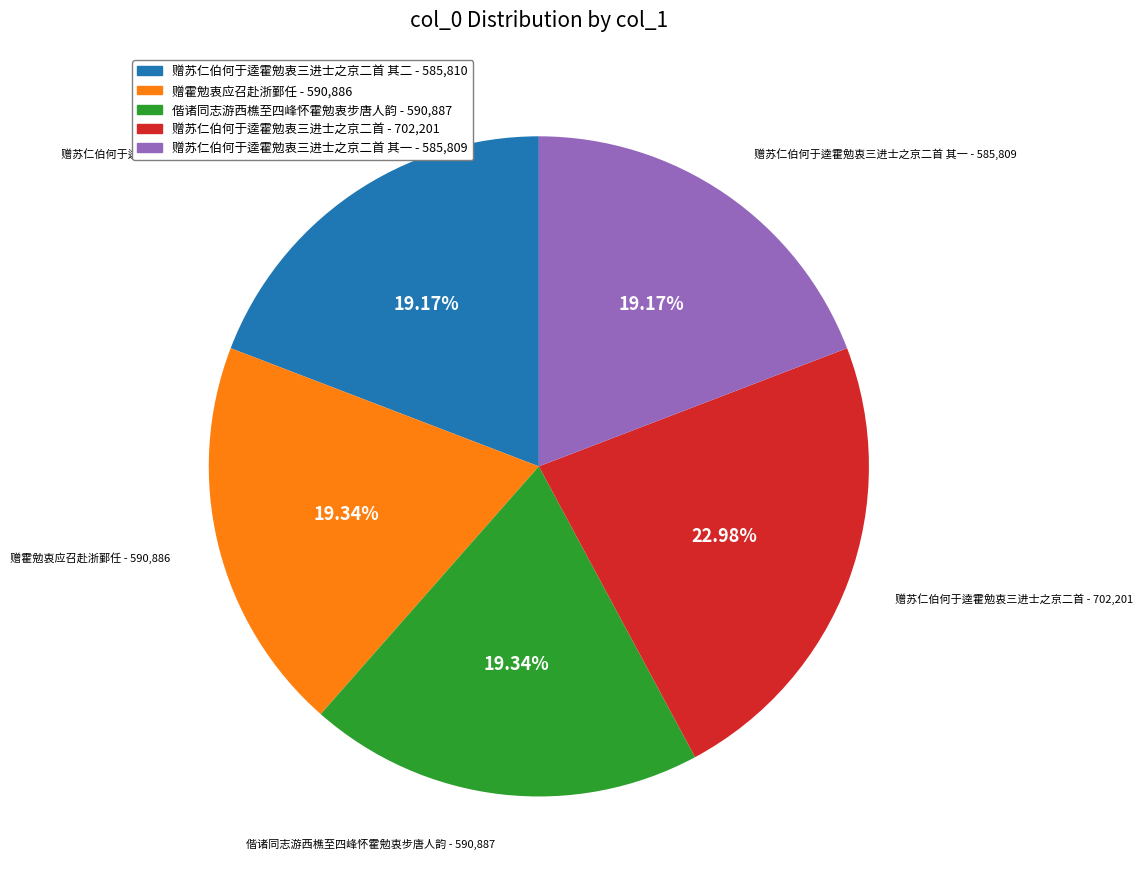

Is the sum of 赠苏仁伯何于逵霍勉衷三进士之京二首 其二 - 585,810 and 赠霍勉衷应召赴浙鄞任 - 590,886 greater than half?

No